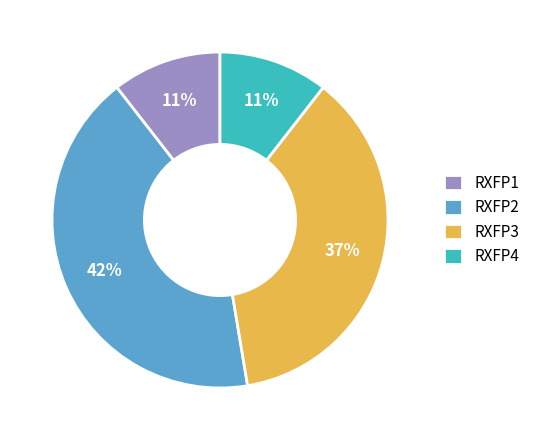

Is there any slice that represents more than half of the pie?

No